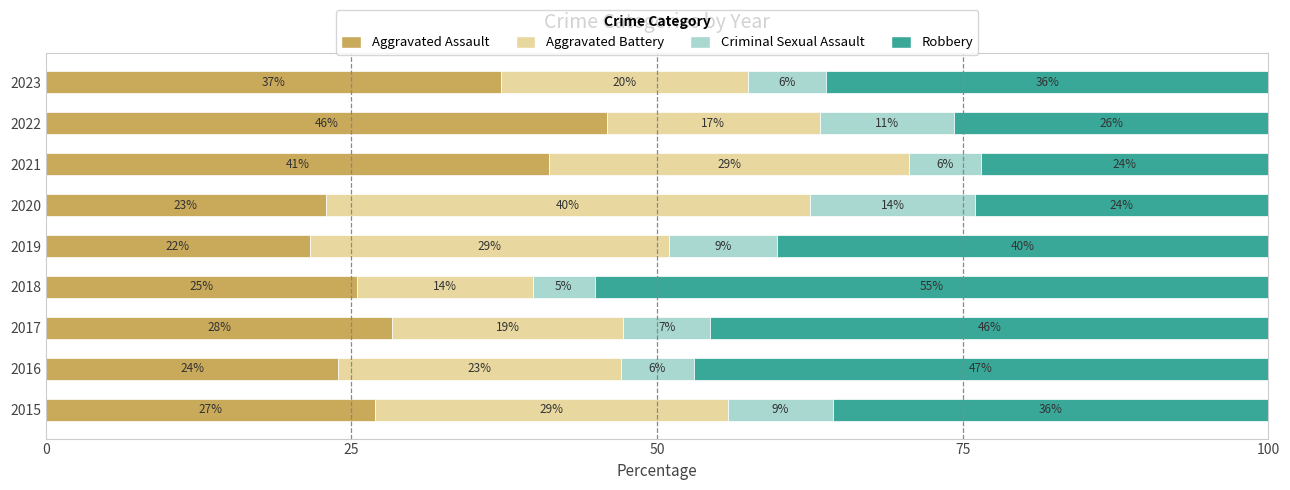

Rank the categories by Aggravated Assault value from highest to lowest.

2022, 2021, 2023, 2017, 2015, 2018, 2016, 2020, 2019